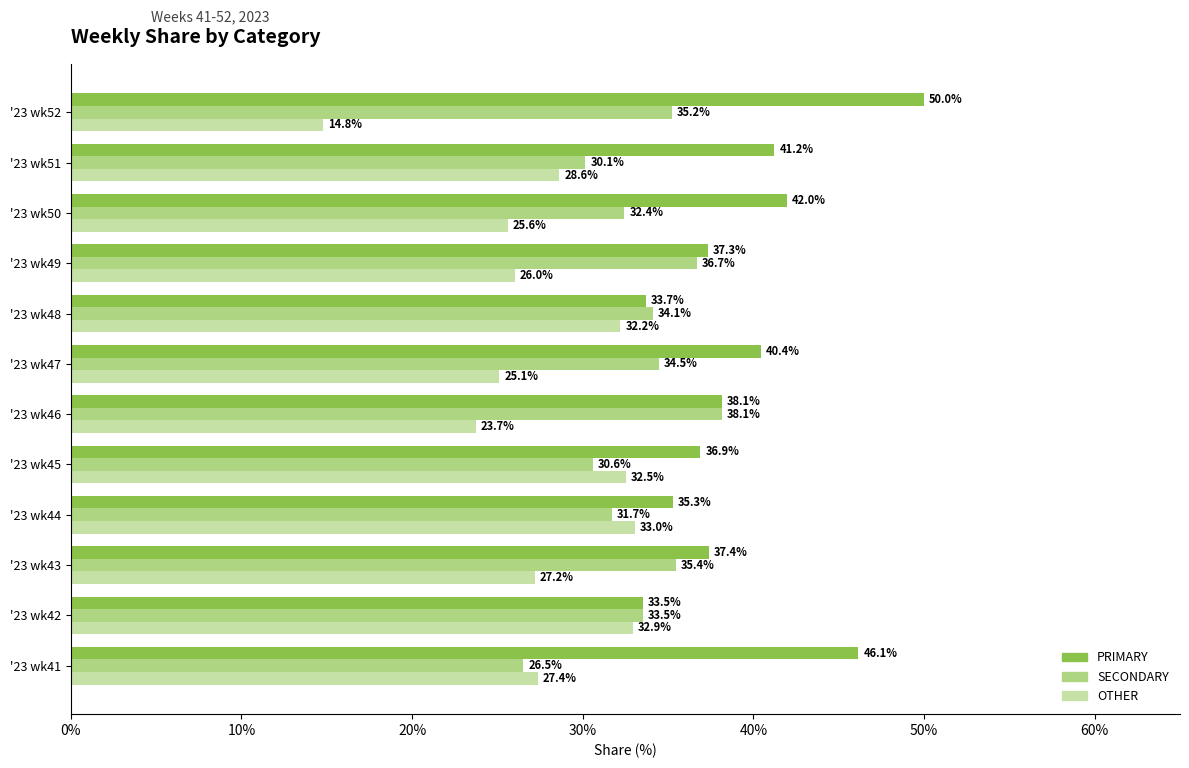

The value of OTHER at '23 wk48 is 44.4. True or false?

False